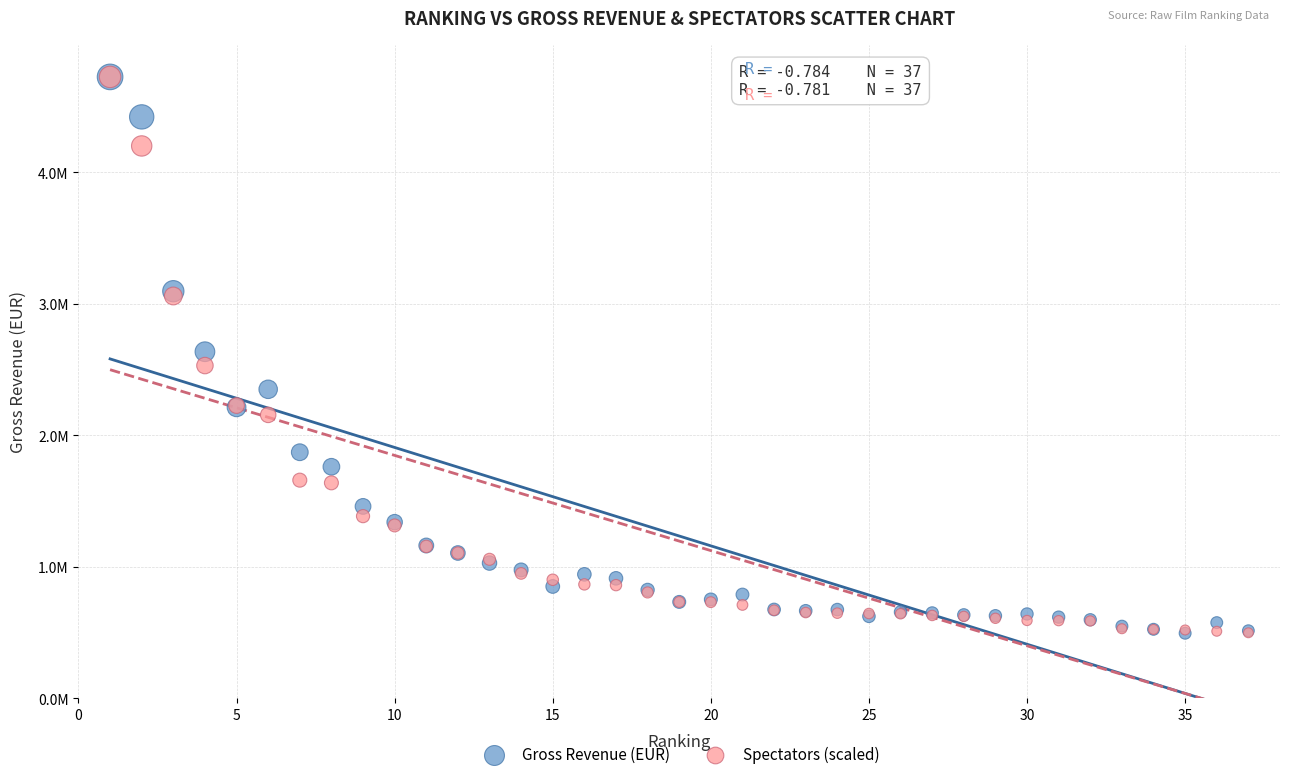

What are all the series names shown in the legend?

Gross Revenue (EUR), Spectators (scaled)